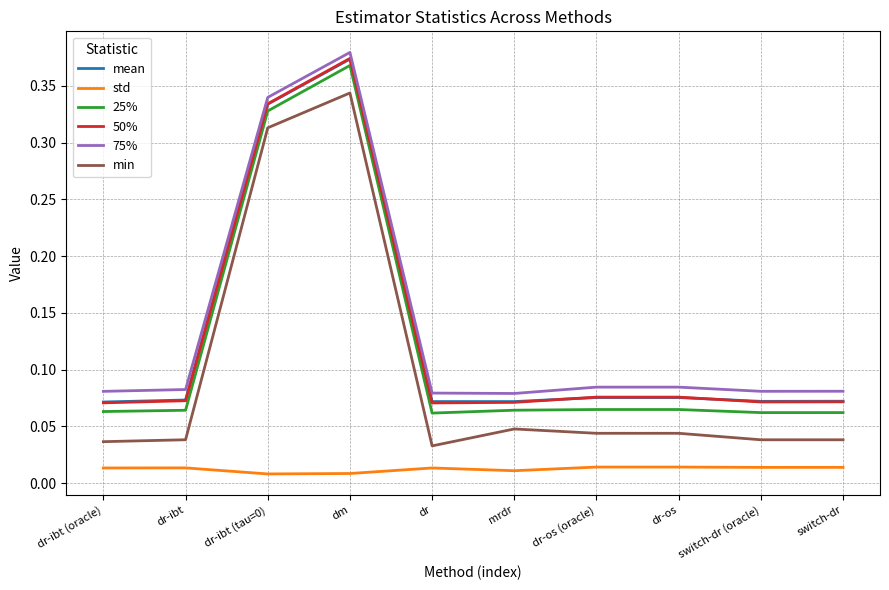

The 75% series shows 0.0 at dr-os (oracle). True or false?

False